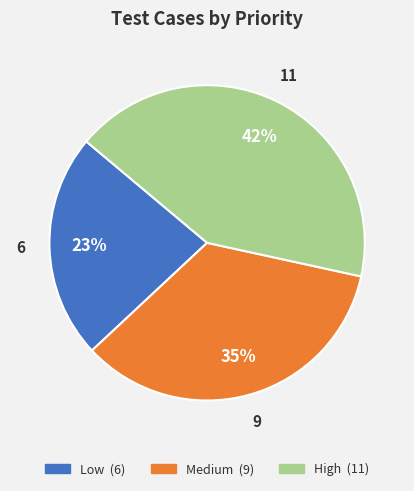

Count the number of slices in the pie.

3